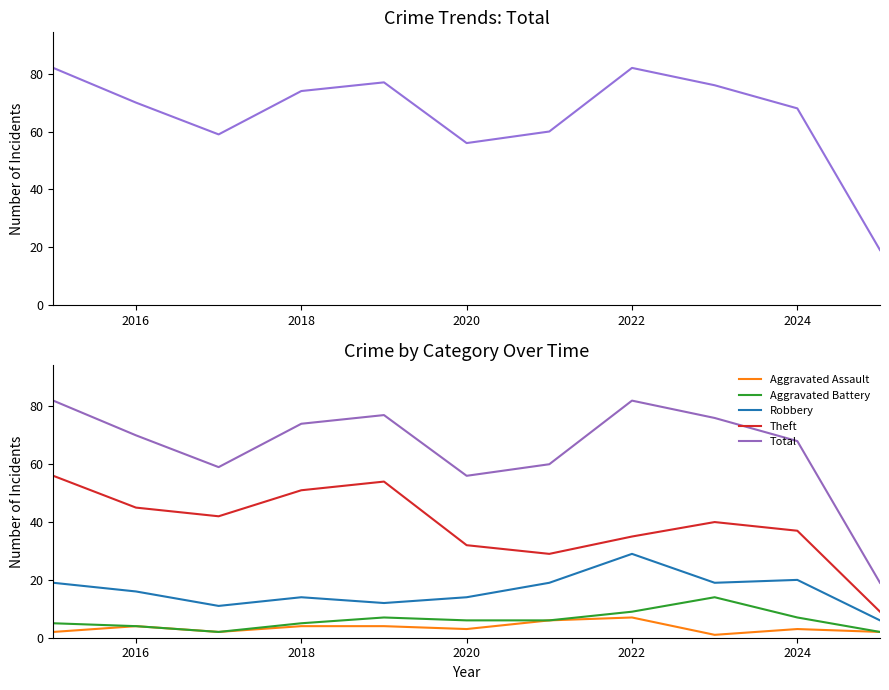

True or false: Aggravated Battery and Theft intersect in this chart.

False